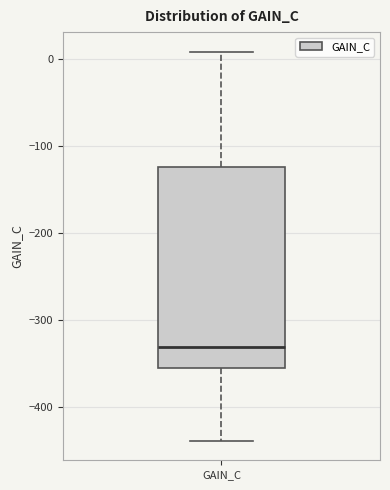

Transcribe this box plot: give where the median line is, the range the box spans, and where the two whiskers end, as read against the y-axis. The values are not printed on the chart, so give them approximately, as read against the axis.

median -330, box -360 to -120, whiskers -440 to 10